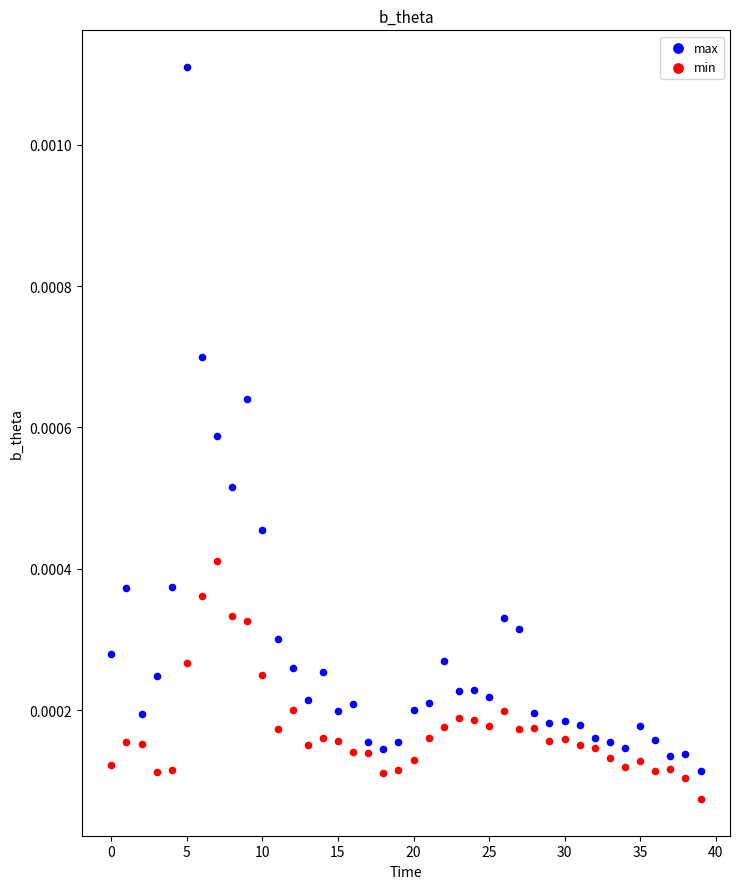

Which series has the widest spread of Y values?

max